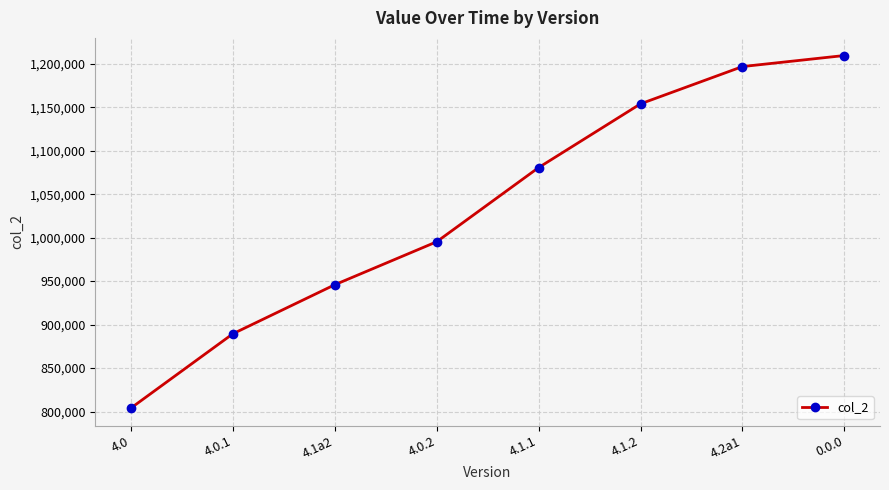

Reading left to right, transcribe all the data shown in this chart.

4.0=803989	4.0.1=889413	4.1a2=945824	4.0.2=995257	4.1.1=1080575	4.1.2=1153911	4.2a1=1196788	0.0.0=1209502